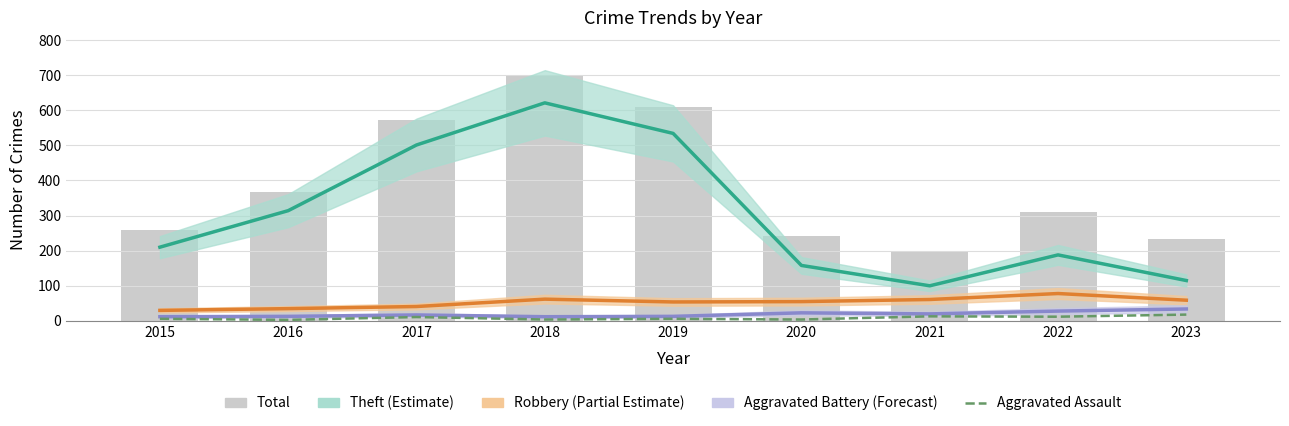

Reading left to right, extract all data points from this chart.

Theft (Estimate): 210	314	501	621	534	158	100	188	115
Robbery (Partial Estimate): 30	35	41	62	54	55	61	78	59
Aggravated Battery (Forecast): 12	13	17	12	13	23	20	28	34
Aggravated Assault: 6	3	11	4	6	4	13	12	18
Total: 258	367	571	701	608	242	196	310	232